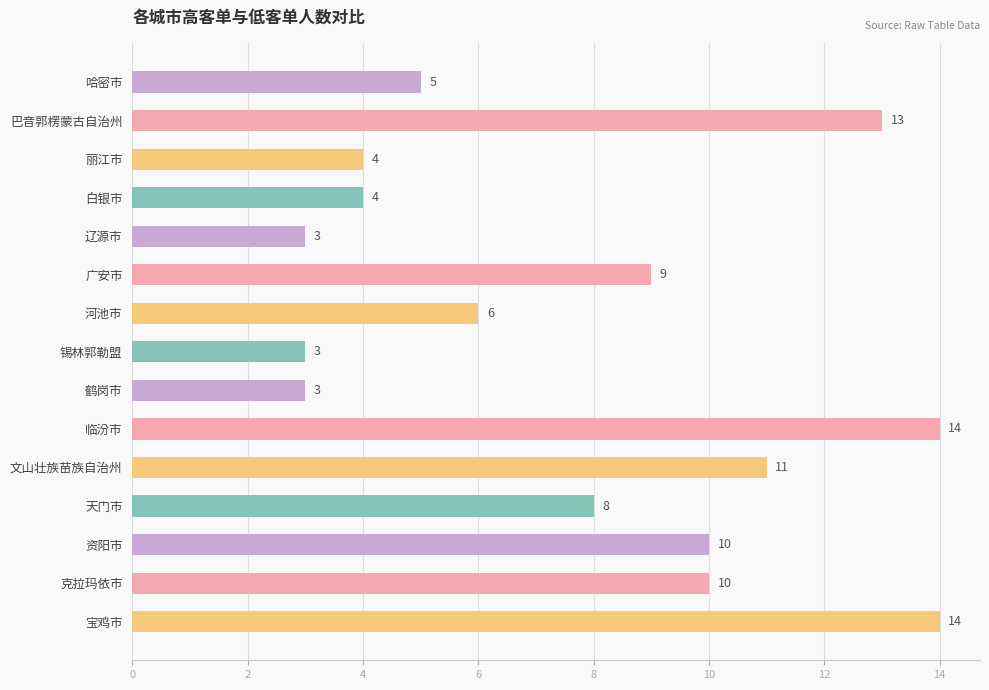

The value at 巴音郭楞蒙古自治州 is 20. True or false?

False